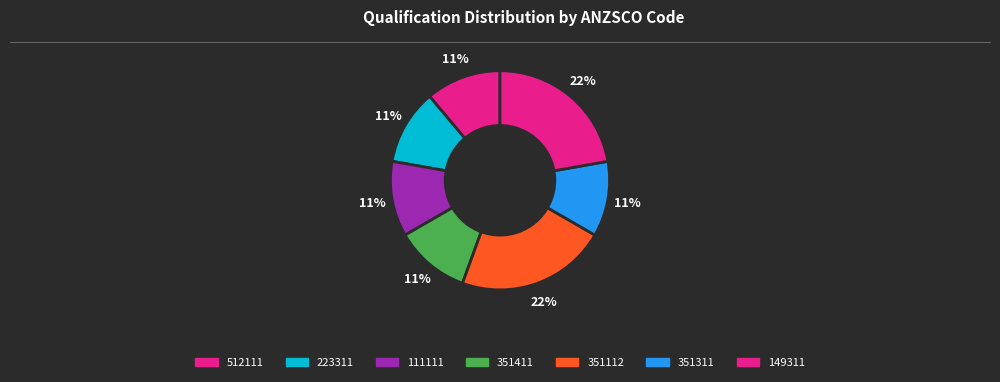

How many slices are in this pie chart?

7